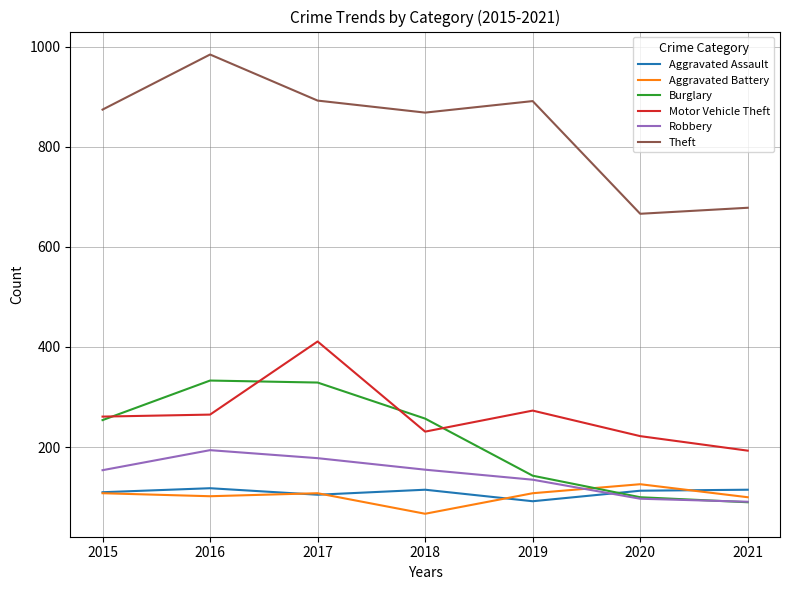

Between 2017 and 2021, which series saw the biggest shift?

Burglary